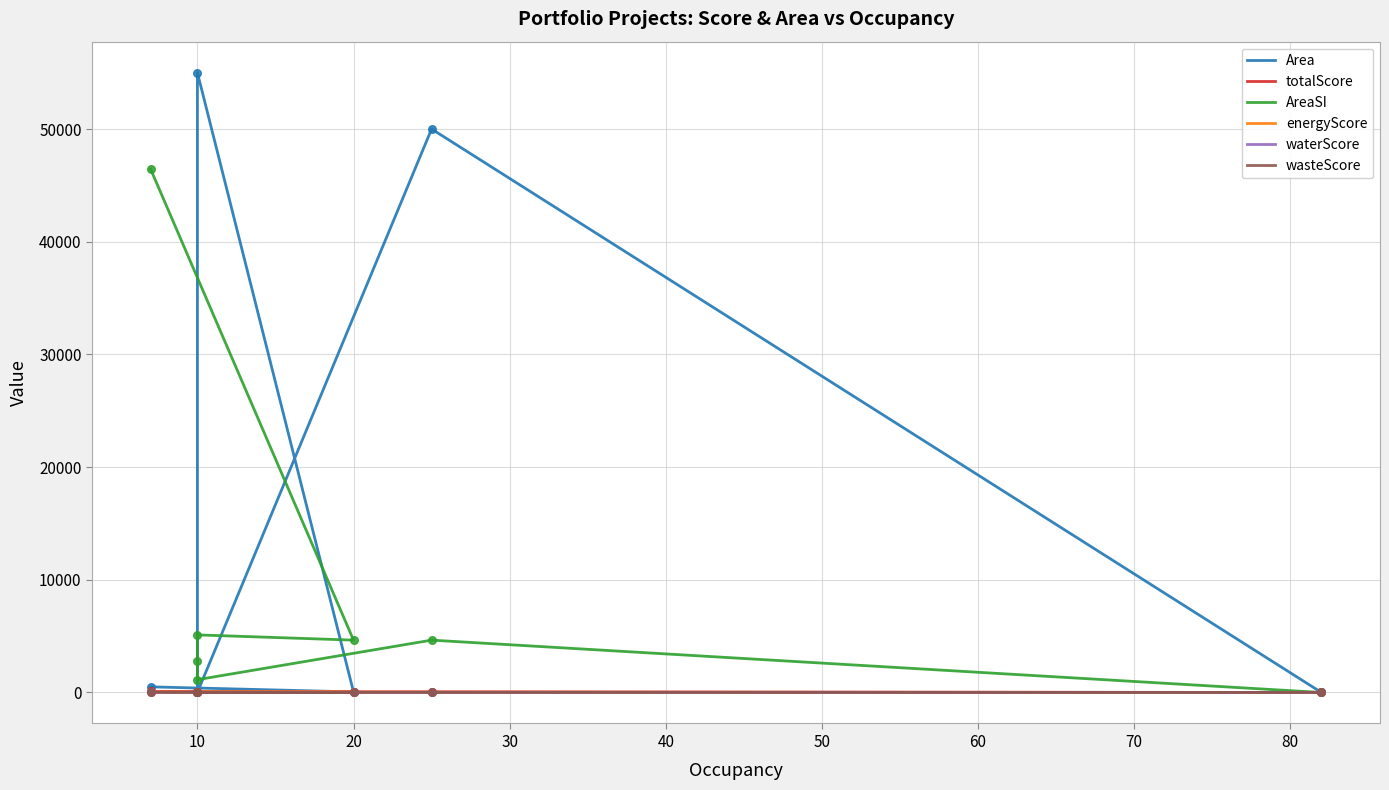

At how many categories does at least one series exceed 44914?

3